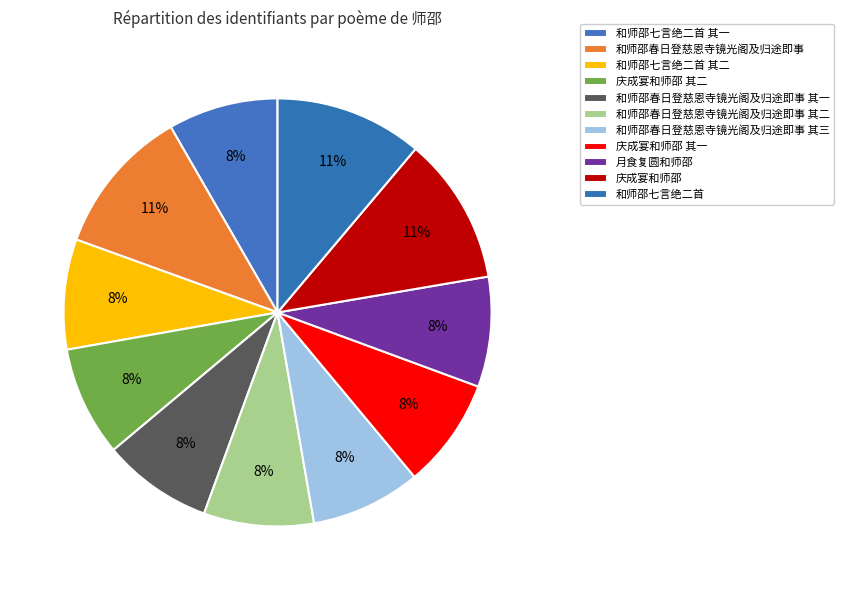

How many slices are in this pie chart?

11